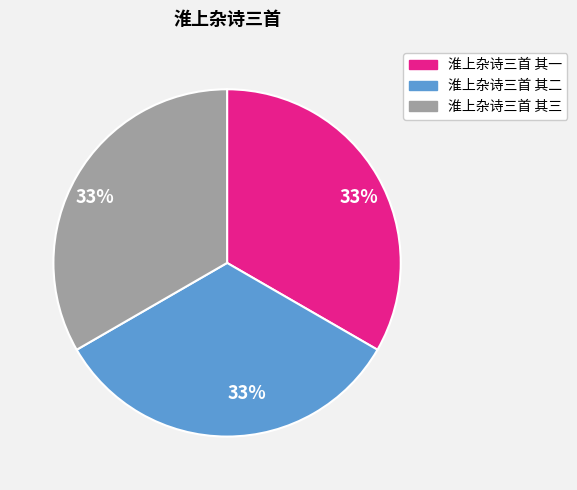

Approximately how many times larger is the value at 淮上杂诗三首 其三 compared to 淮上杂诗三首 其一?

1.0